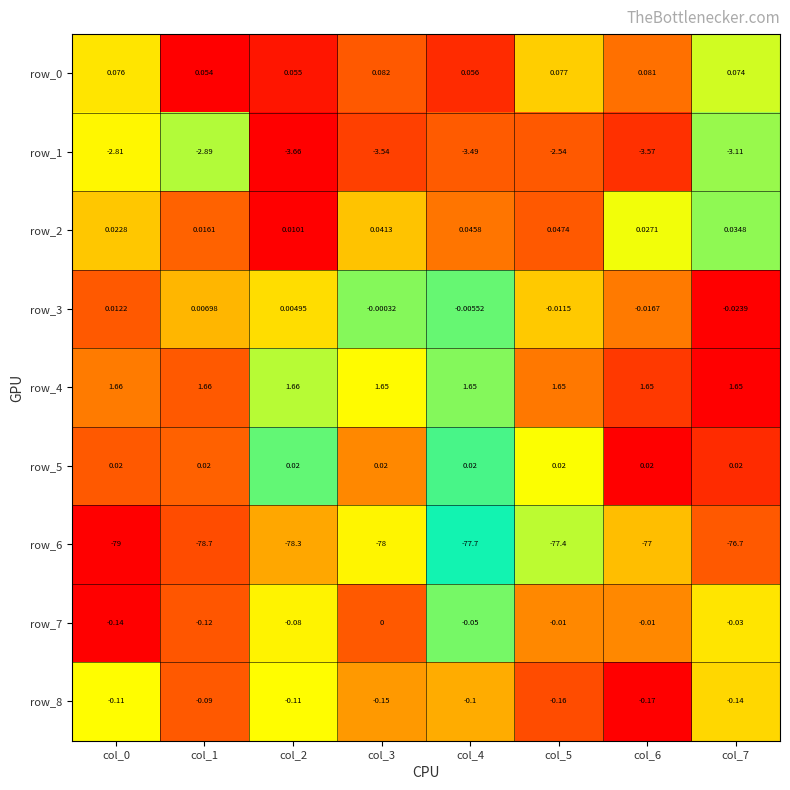

Is the value of row_3 at col_7 greater than the value of row_0 at col_5?

No